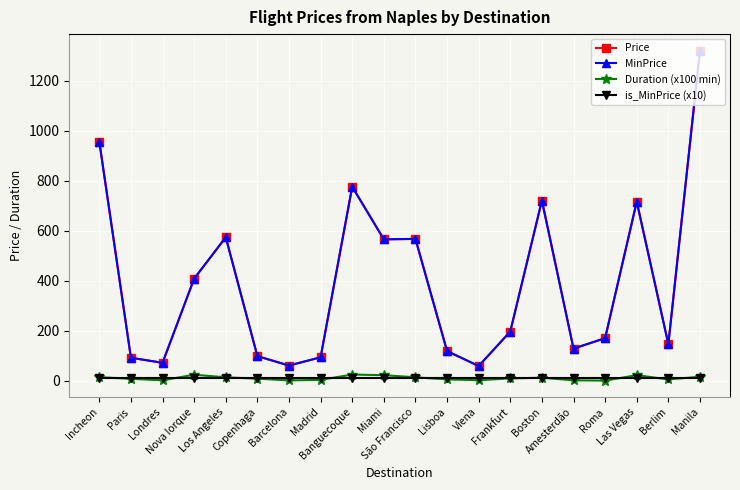

Rank the series by their maximum value, from lowest to highest.

is_MinPrice (x10), Duration (x100 min), Price, MinPrice